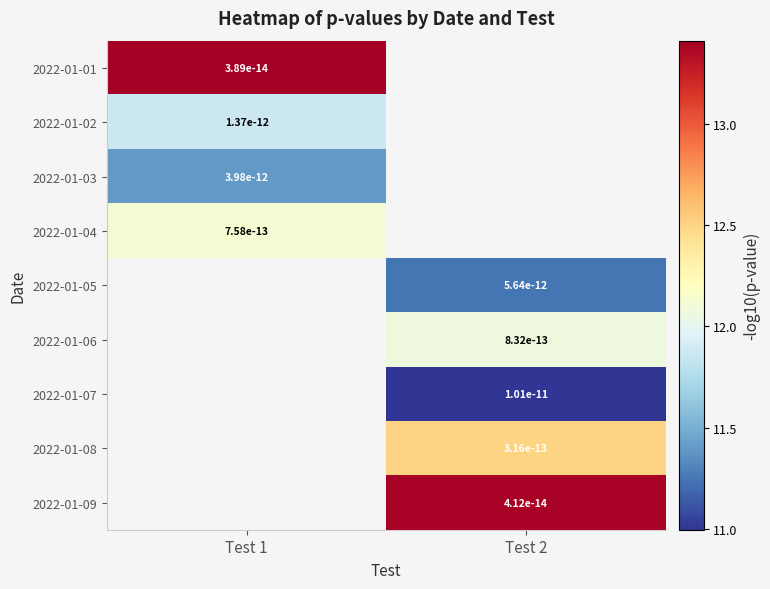

How many positive values does the 2022-01-04 series have?

1